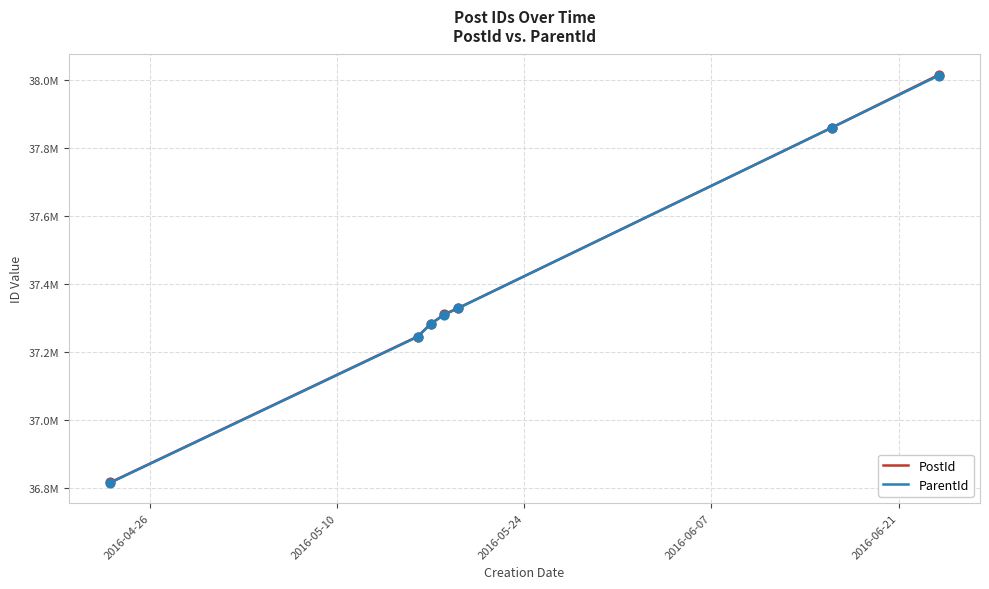

What are all the series names shown in the legend?

PostId, ParentId